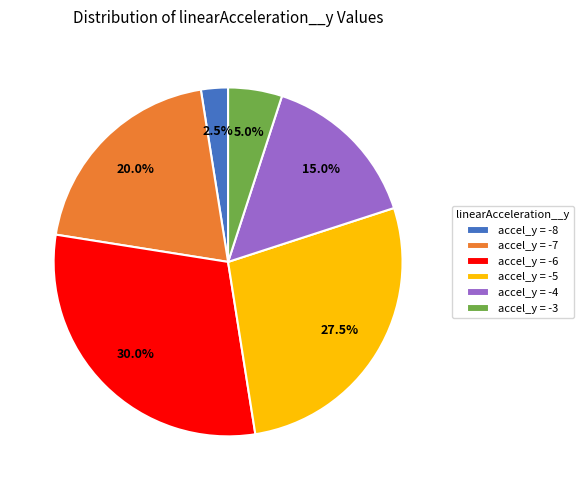

Is there a majority slice in this chart?

No